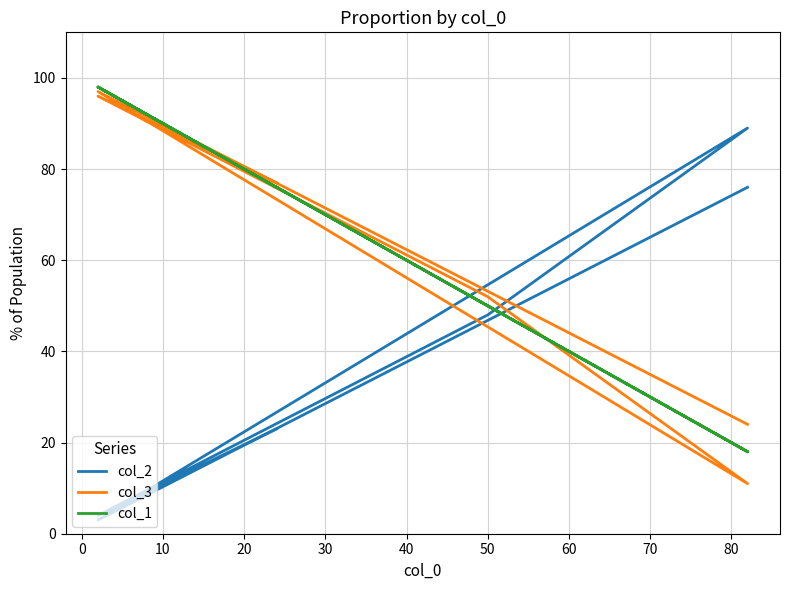

Does the chart have visible grid lines?

Yes